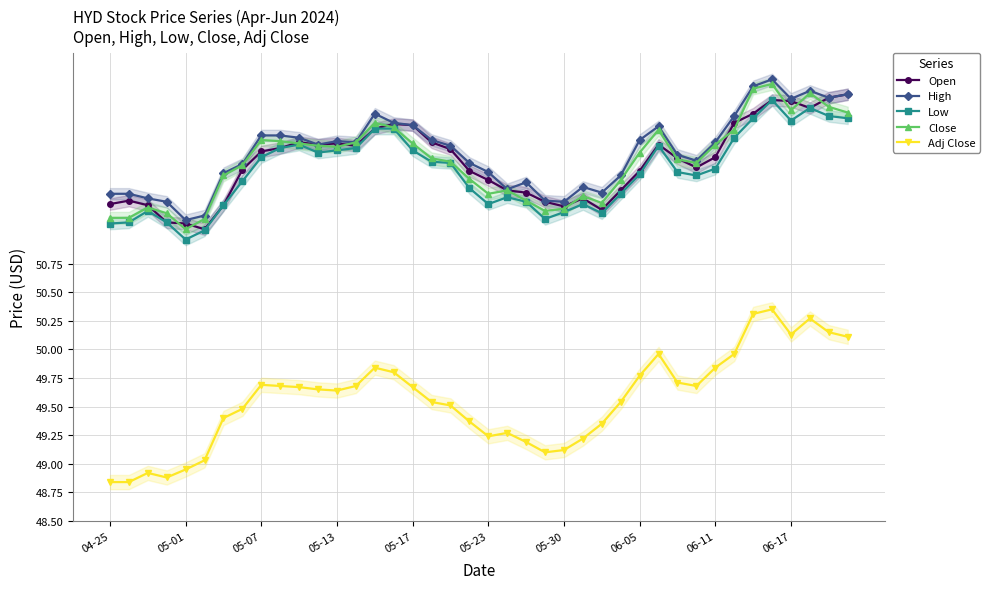

How many distinct data groups are displayed?

5